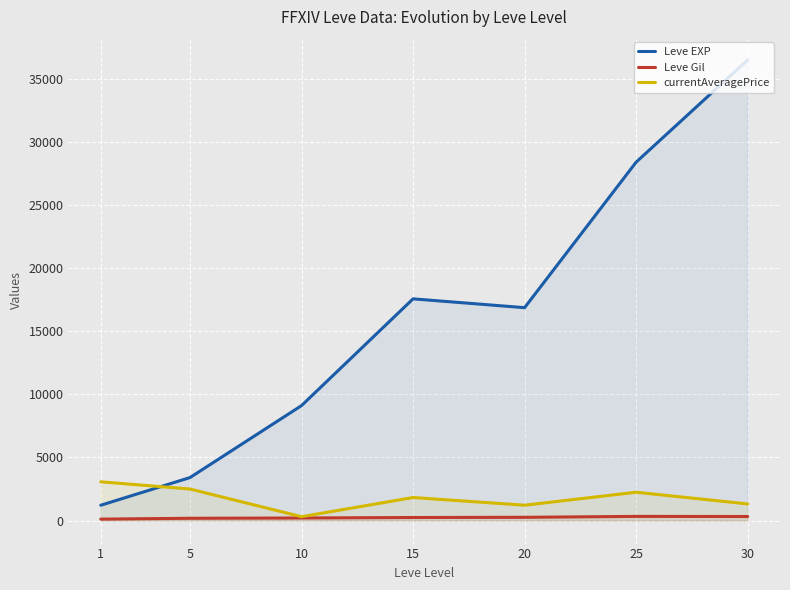

At which category is the sum across all series the highest?

30